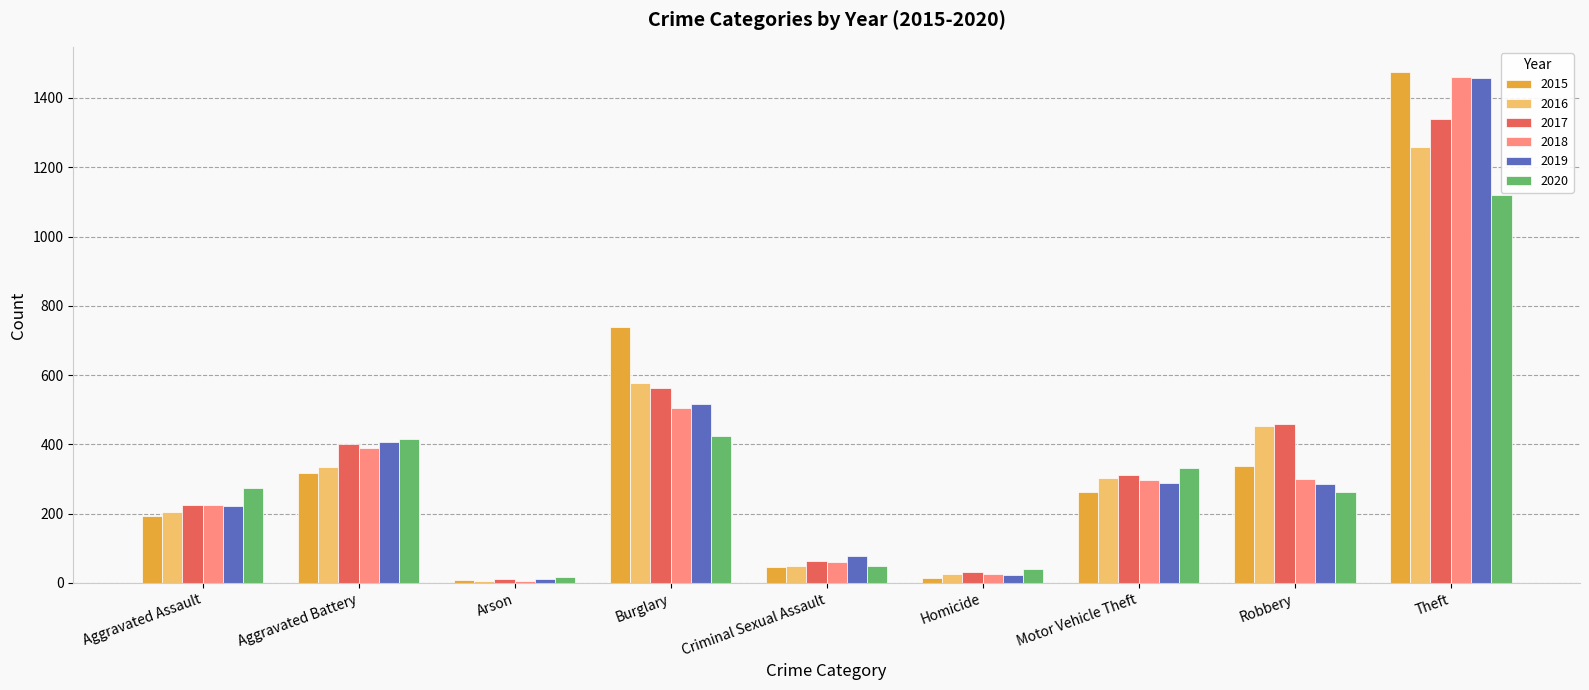

True or false: 2015 has a value of 263 at Motor Vehicle Theft.

True